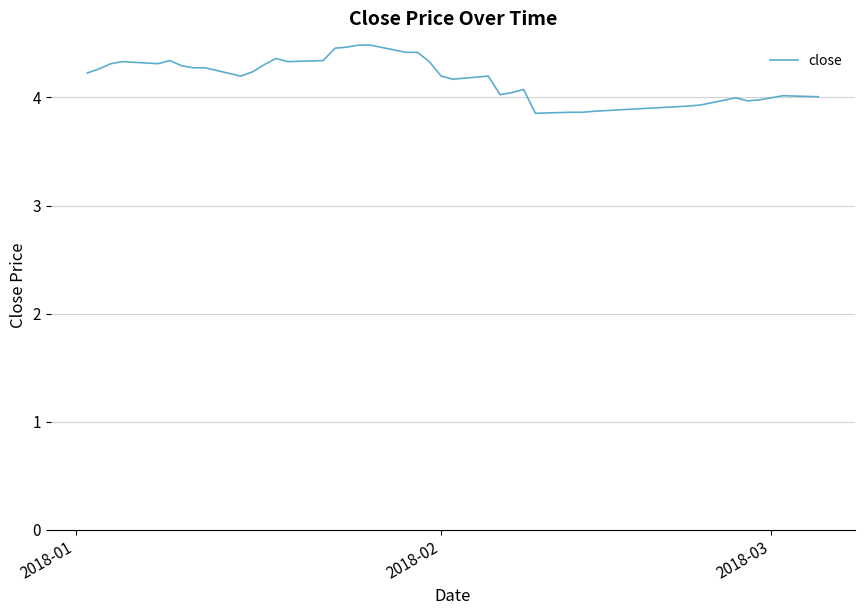

How many lines are shown in the chart?

1